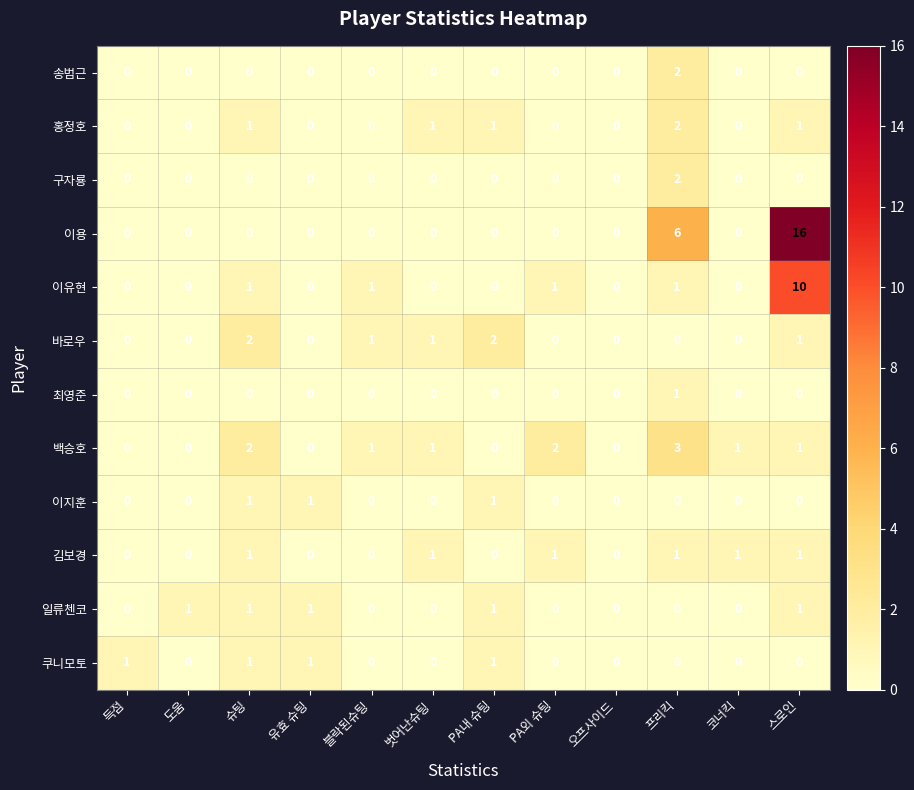

What is the total value across all series at 블락된슈팅?

3